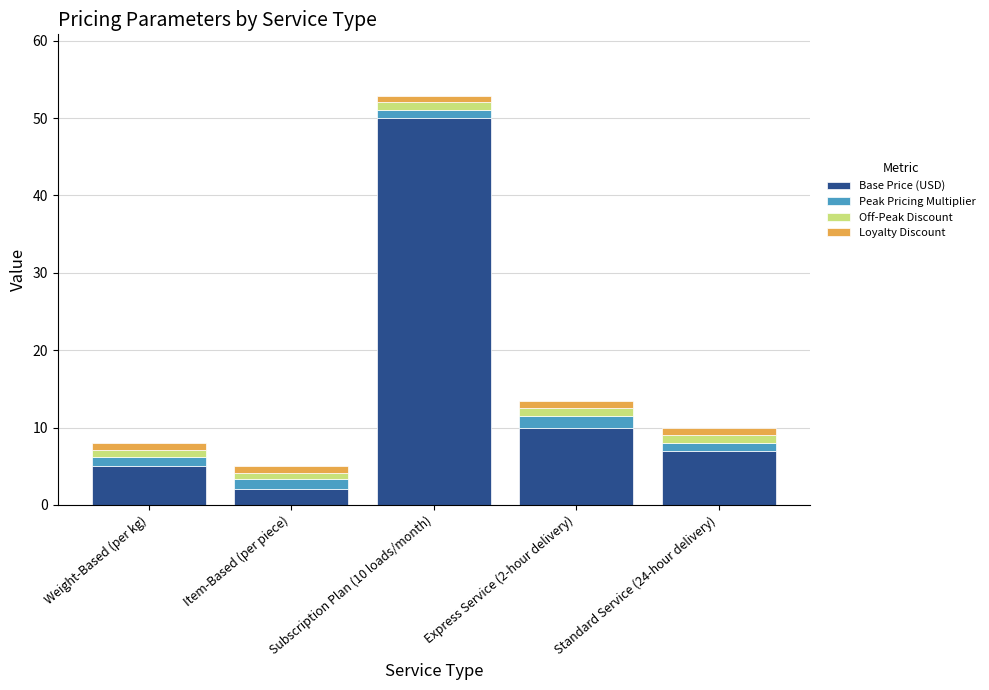

Which category has the highest value in the Base Price (USD) series?

Subscription Plan (10 loads/month)